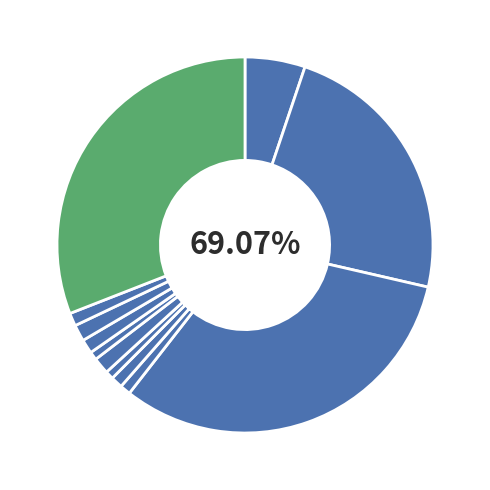

To the nearest percent, what is the average slice percentage?

8%